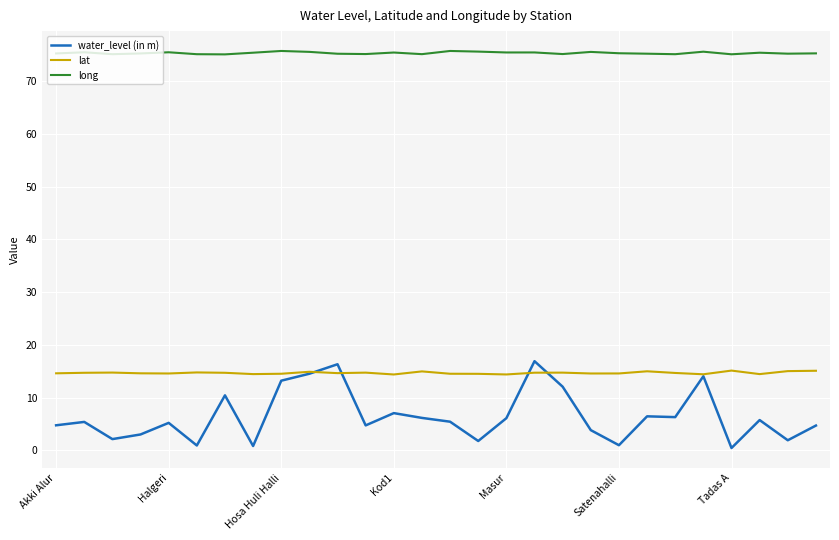

What is the highest value of the water_level (in m) series?

16.9